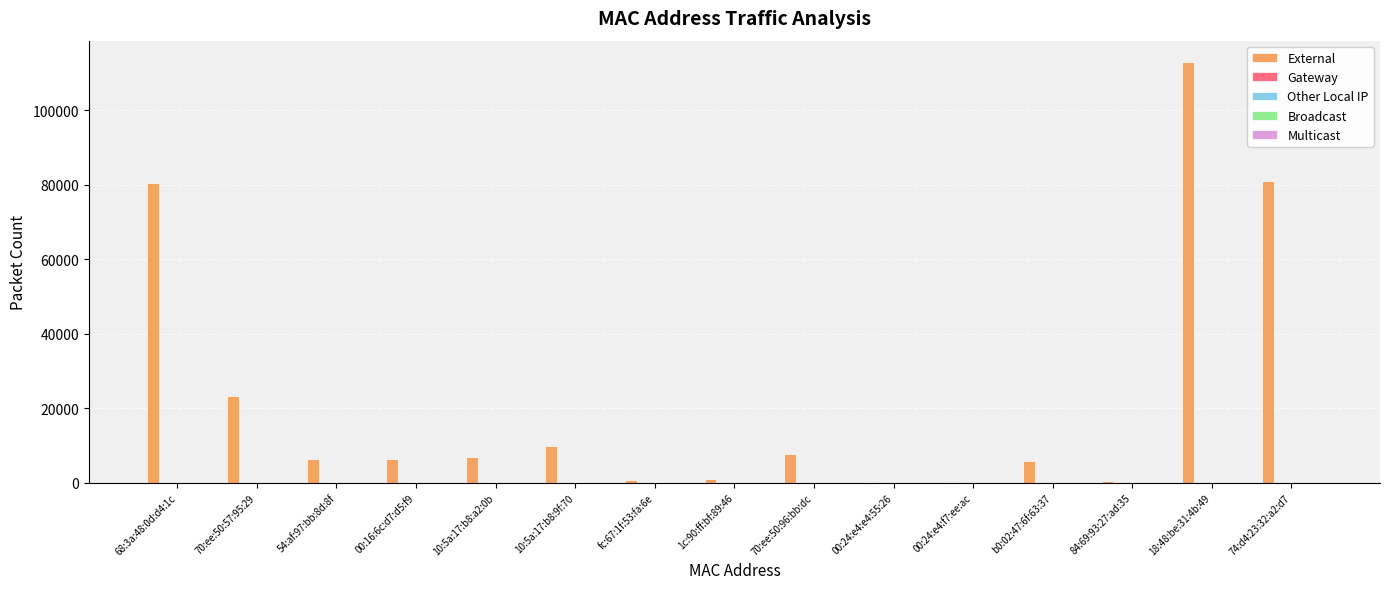

What is the greatest value displayed?

113006